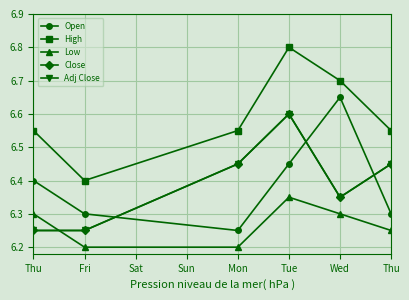

At how many categories does at least one series exceed 6?

6